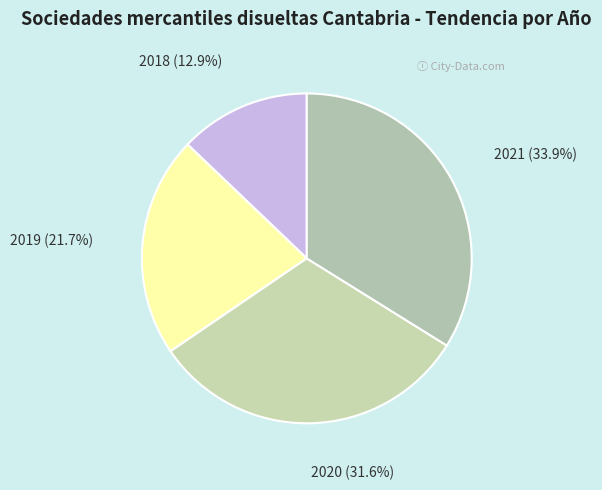

Count the number of slices in the pie.

4